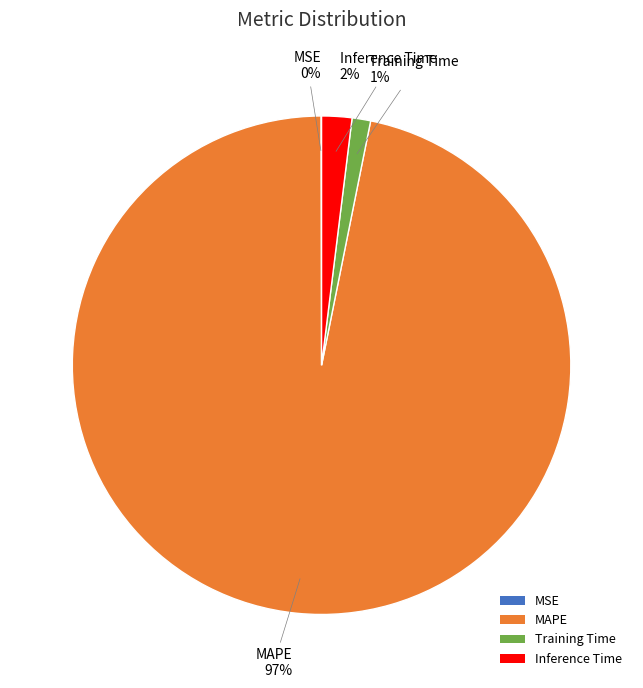

To the nearest percent, what percentage of the pie is Inference Time?

2%